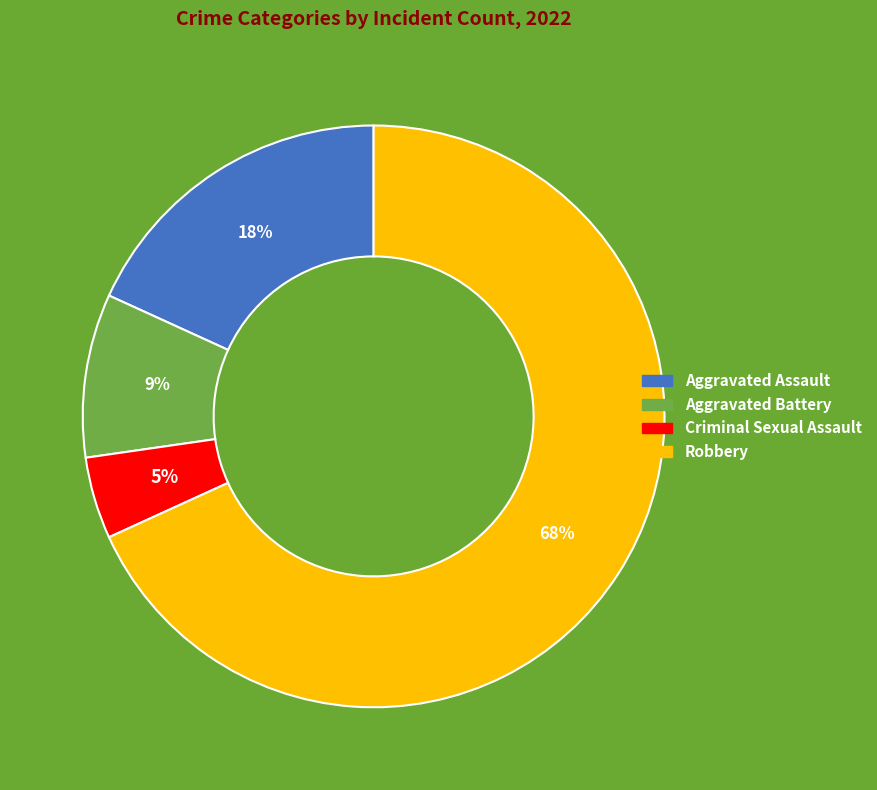

How many slices are in this pie chart?

4